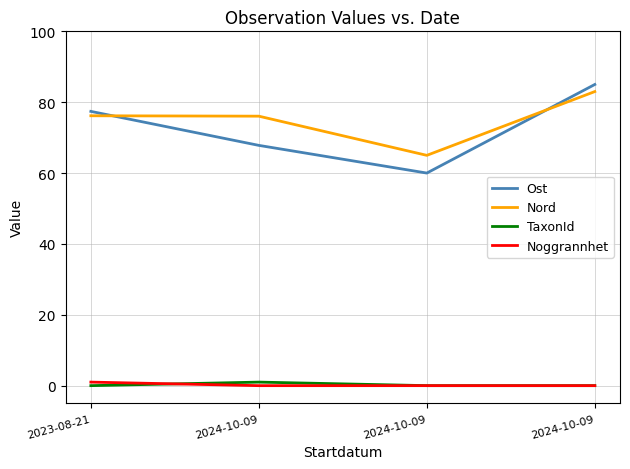

How many lines are shown in the chart?

4